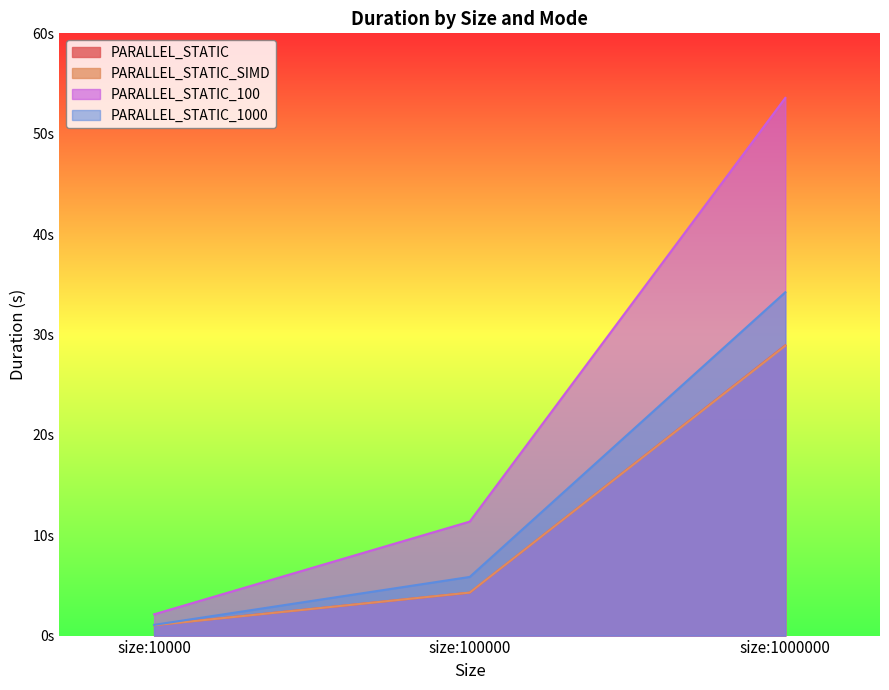

Which series has the widest spread of values?

PARALLEL_STATIC_100